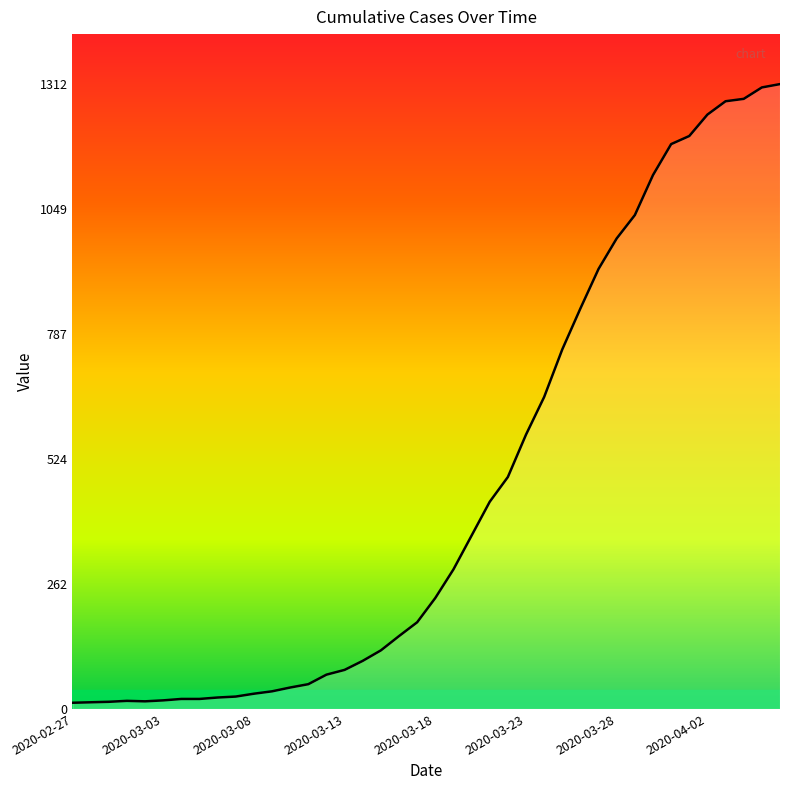

What is the maximum value shown in the chart?

1312